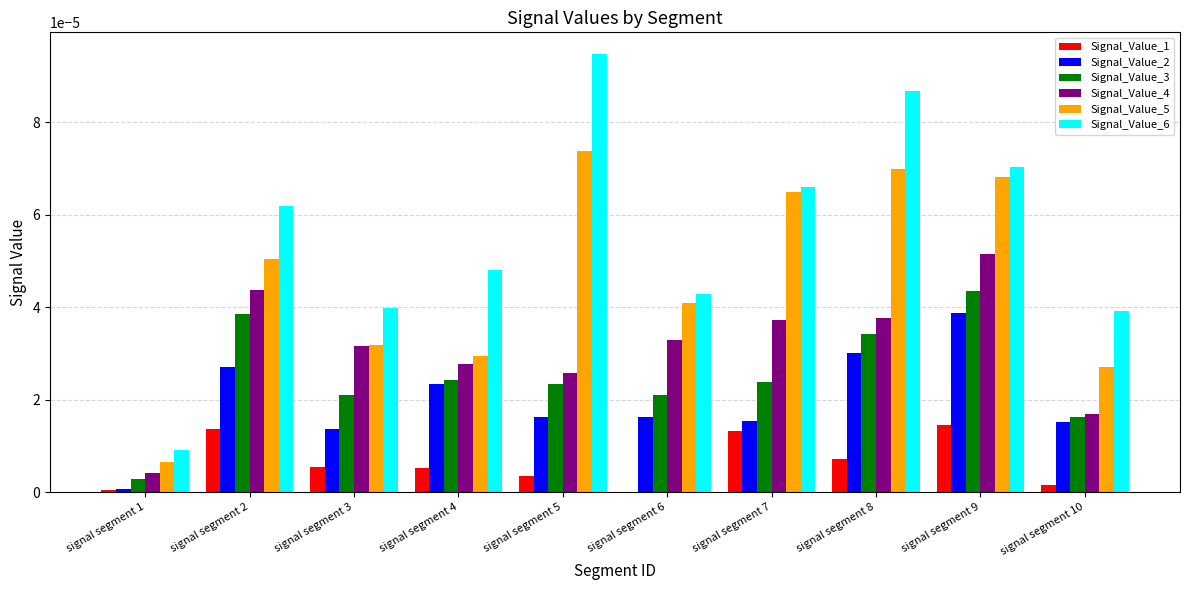

Count the number of categories in the chart.

10